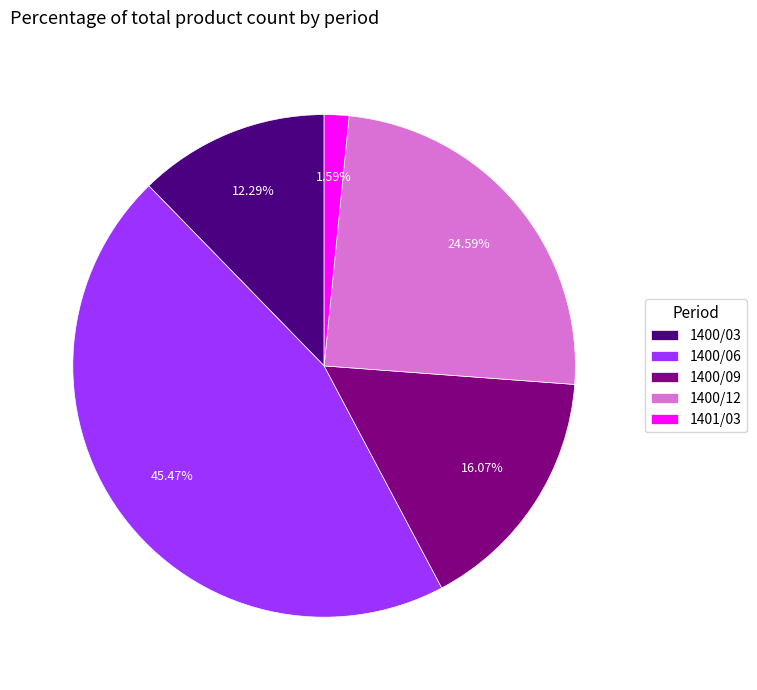

How many slices are in this pie chart?

5